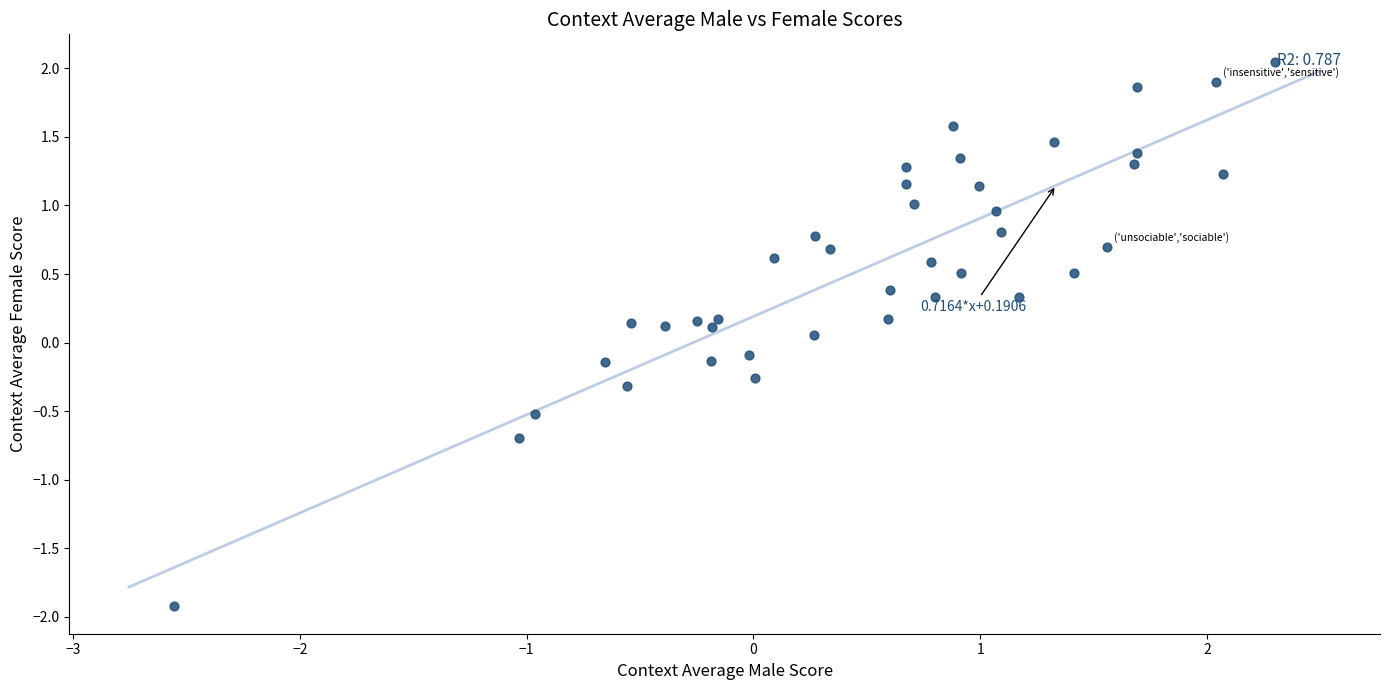

What is the range of Y values (max minus min)?

4.0